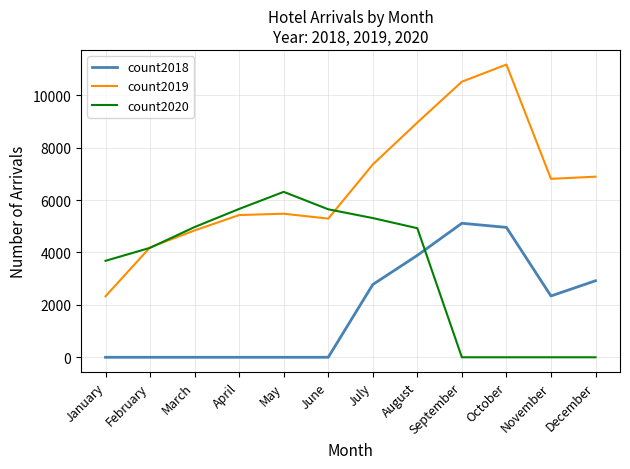

What are all the series names shown in the legend?

count2018, count2019, count2020